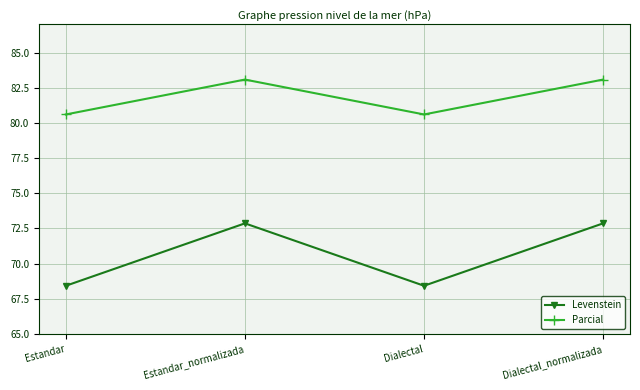

In Levenstein, how many points are lower than both neighbors (excluding endpoints)?

1